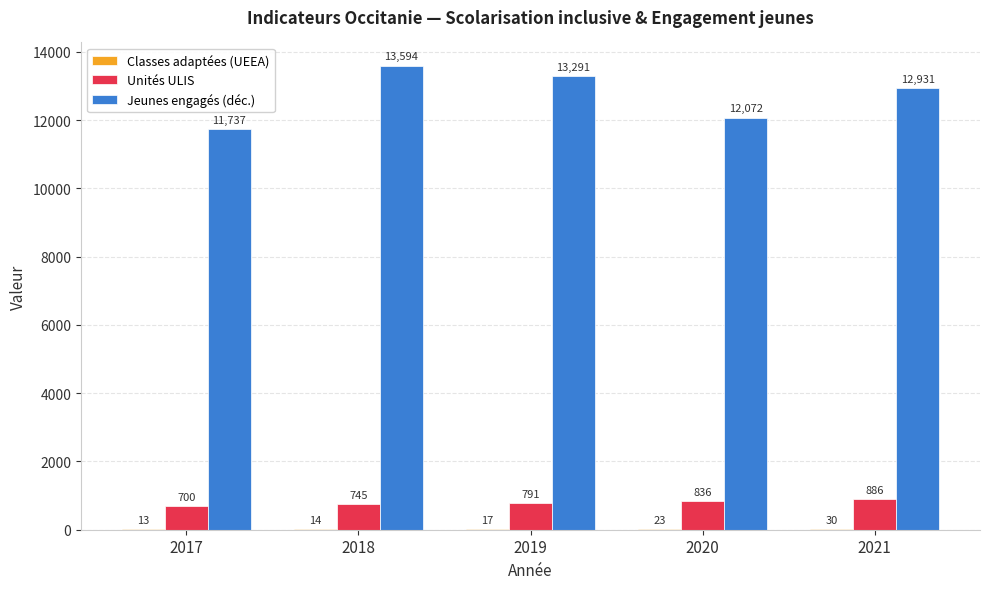

True or false: Unités ULIS has a value of 836 at 2020.

True